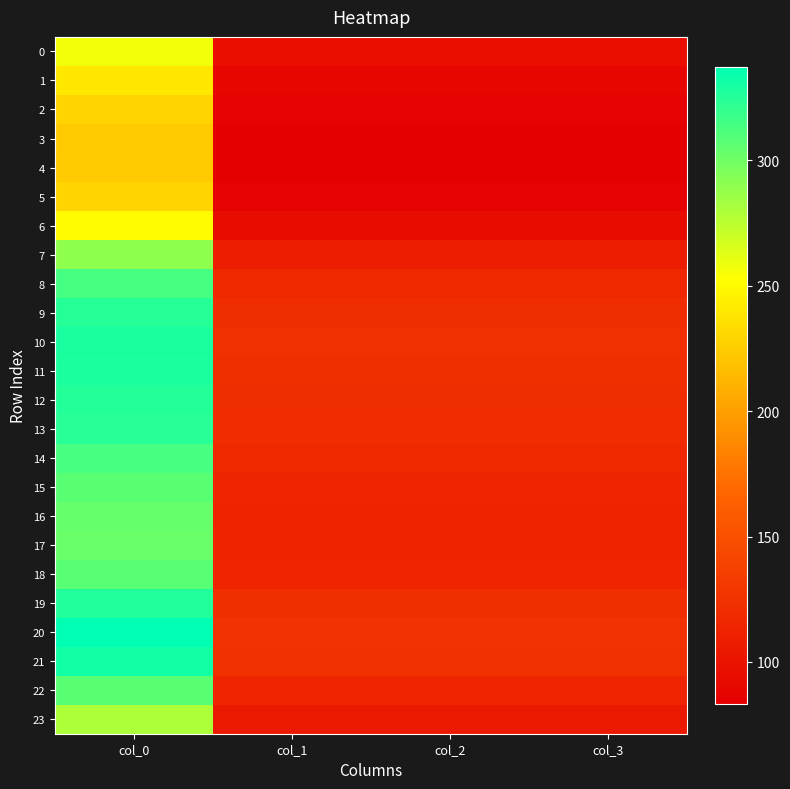

Which series changed the most between col_0 and col_2?

20